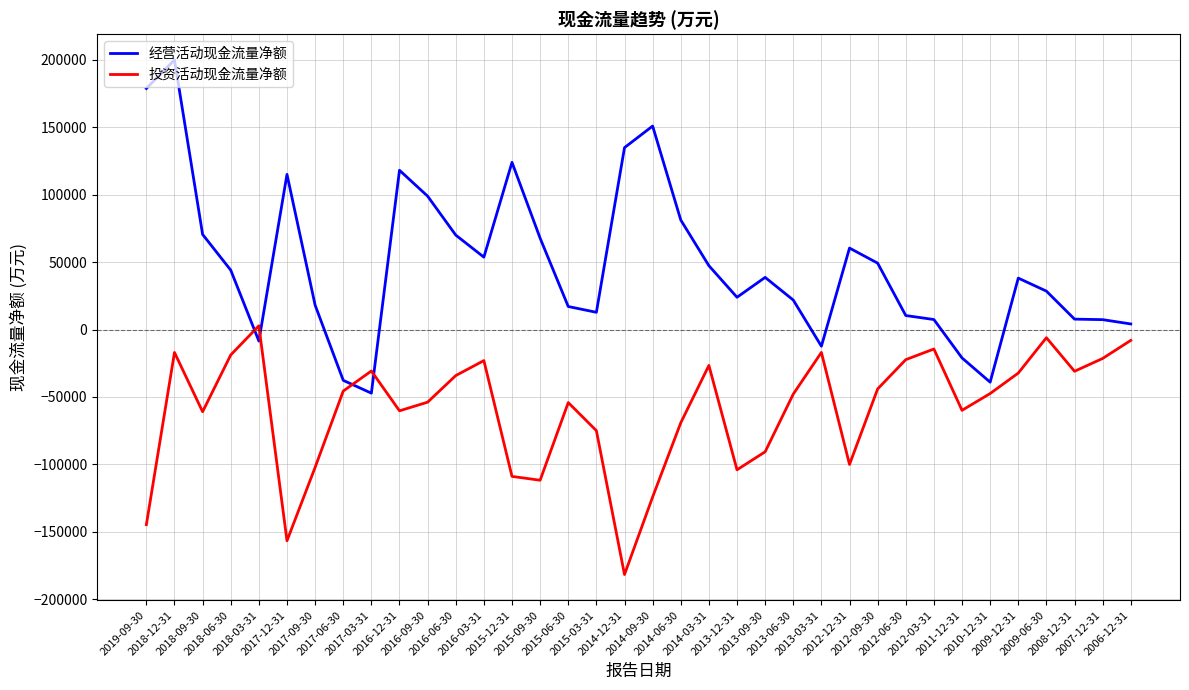

How many values in 经营活动现金流量净额 are above zero?

30